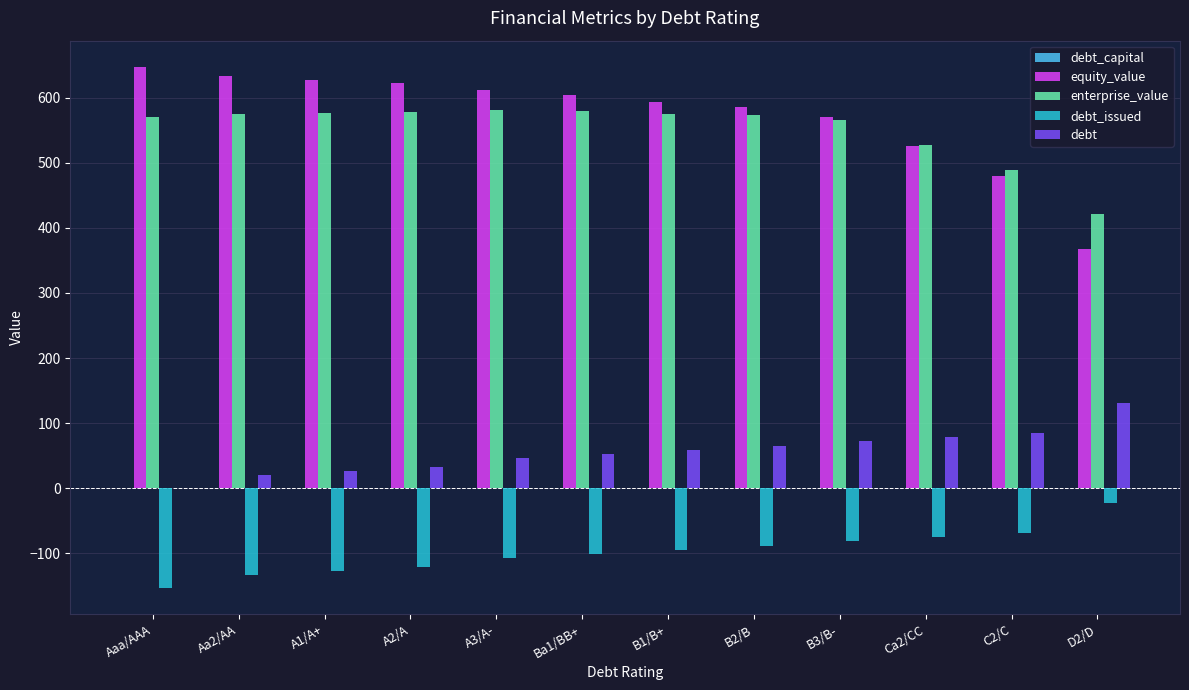

The enterprise_value series shows 577.7 at A2/A. True or false?

True